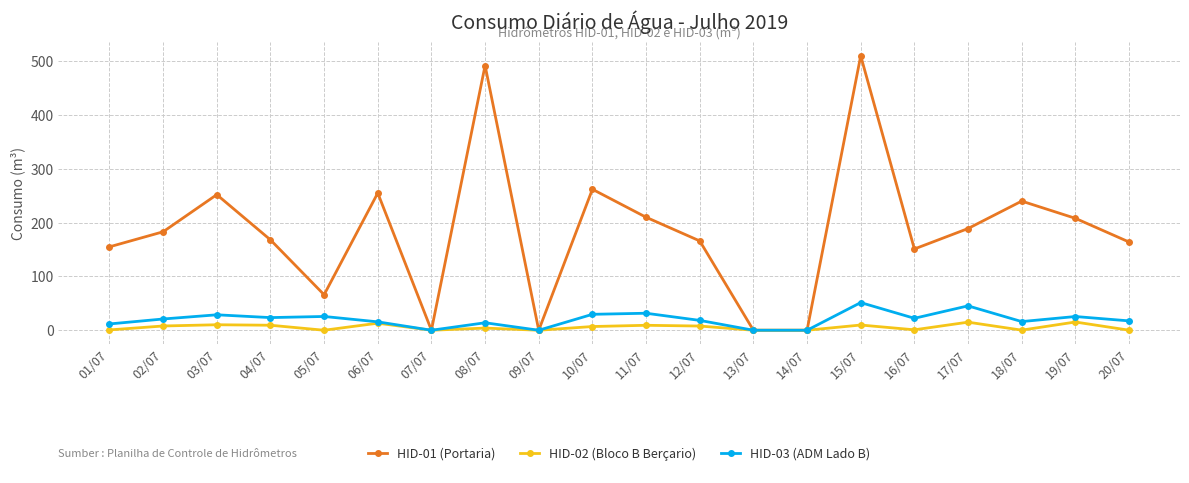

What is the label of the 1st point from the right?

20/07